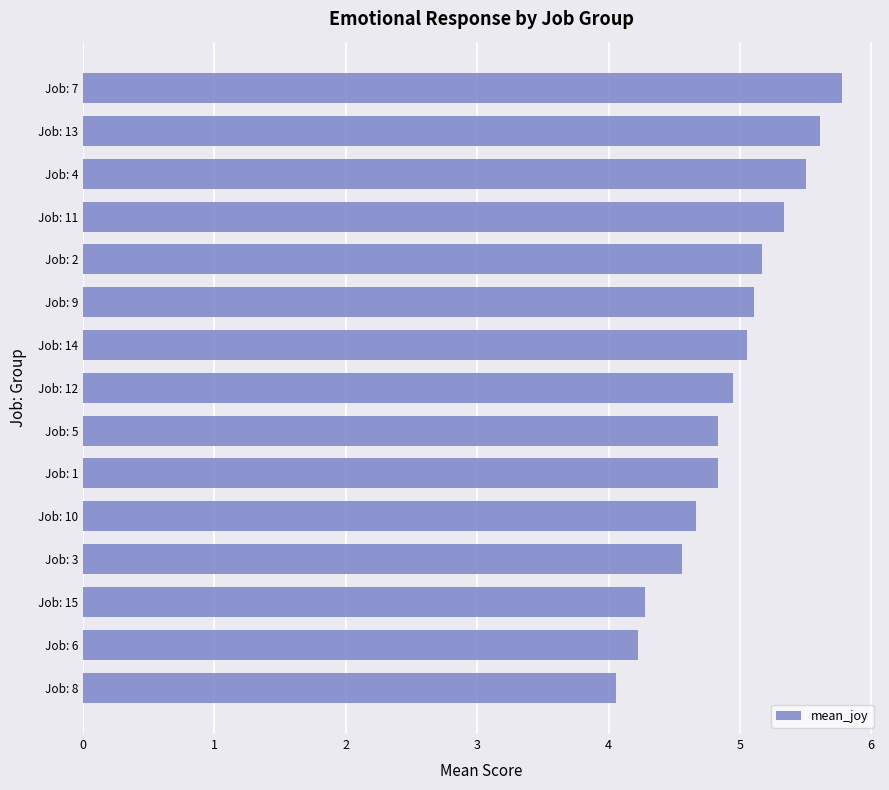

What is the sum of all values?

73.9